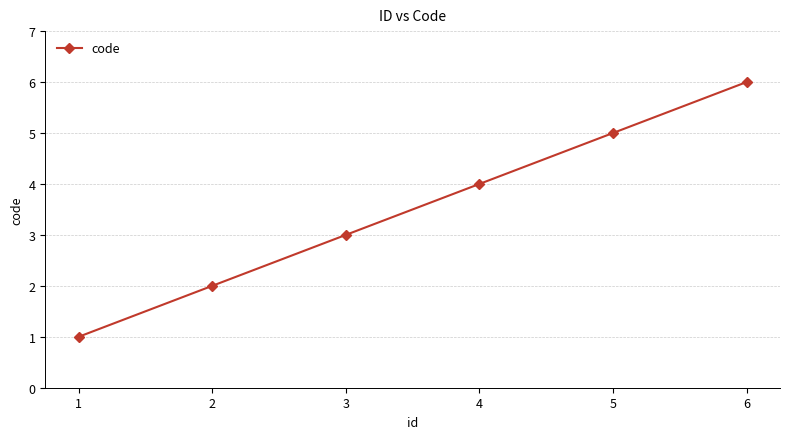

What is the change in value from 1 to 4?

+3